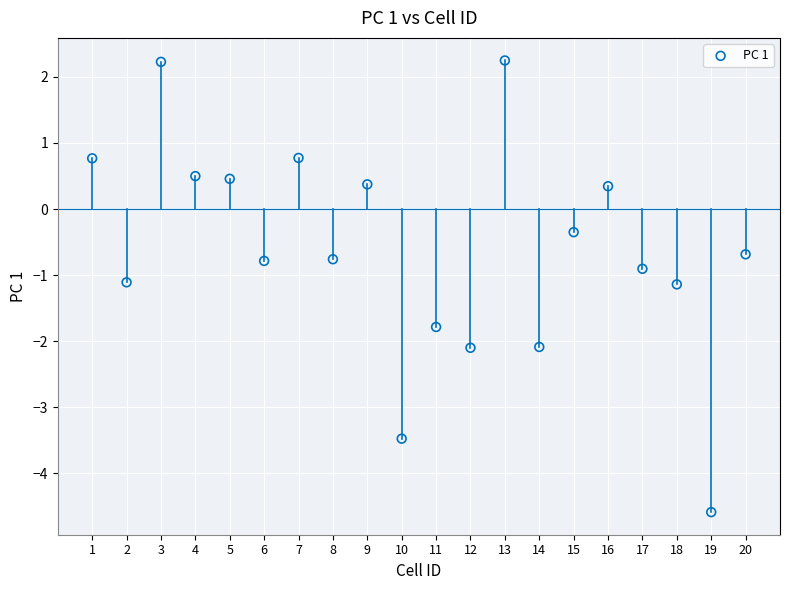

What is the range of X values (max minus min)?

19.0